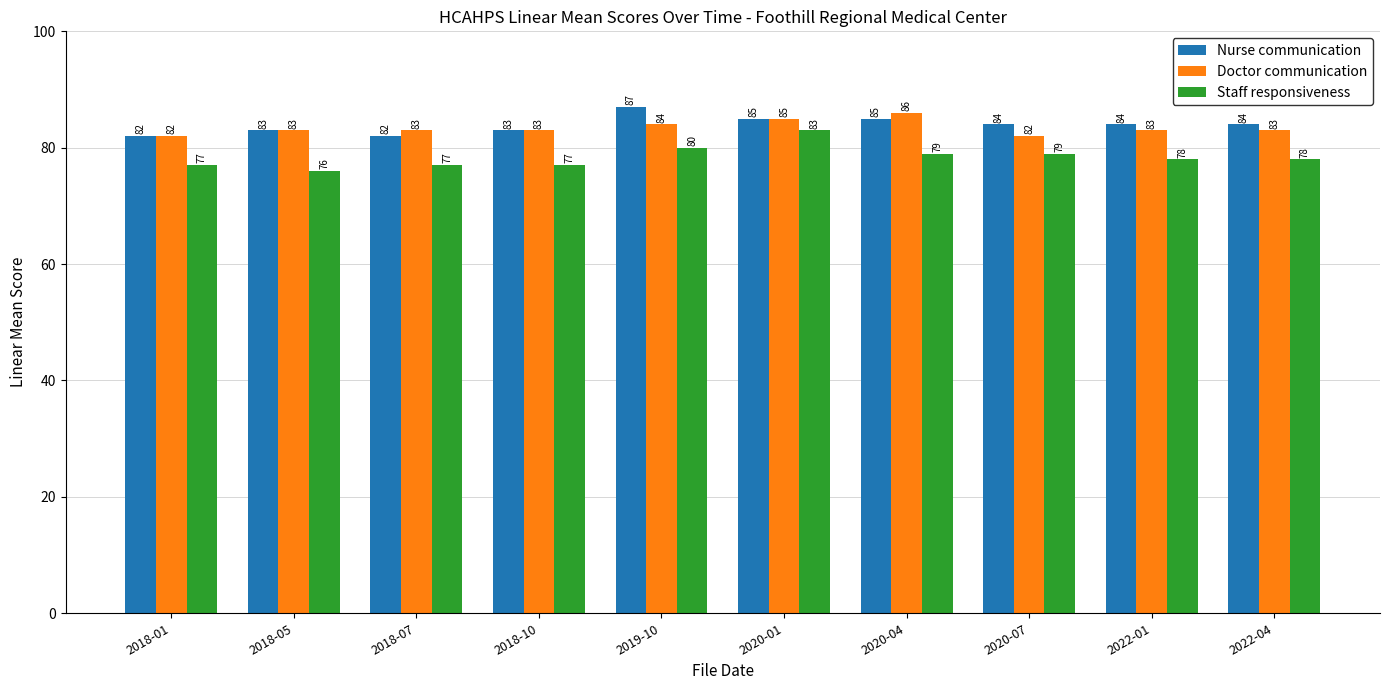

Which series has the widest spread of values?

Staff responsiveness